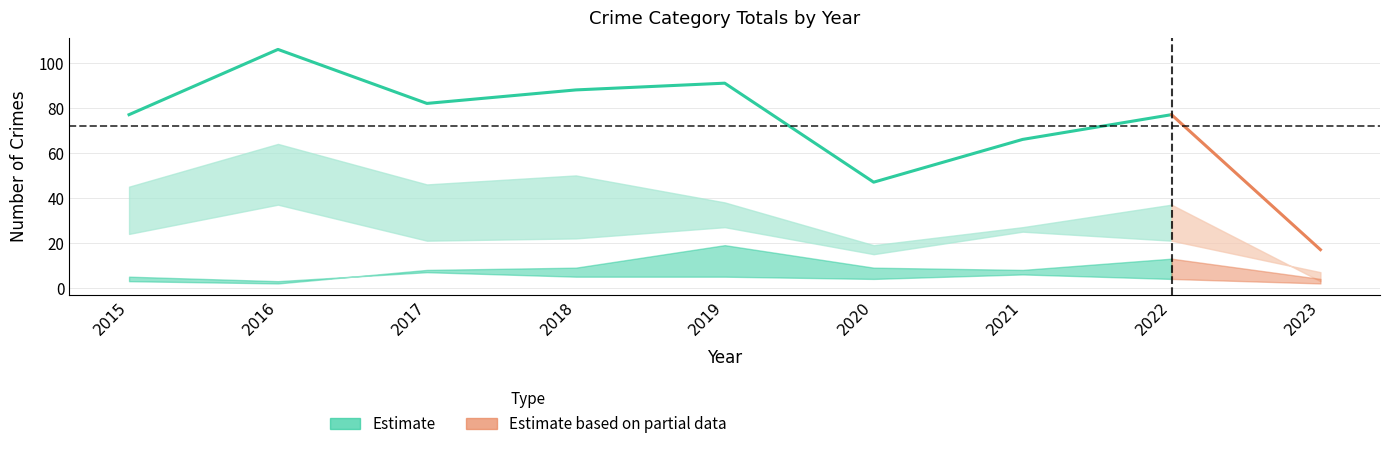

The Theft series shows 45 at 2015. True or false?

True